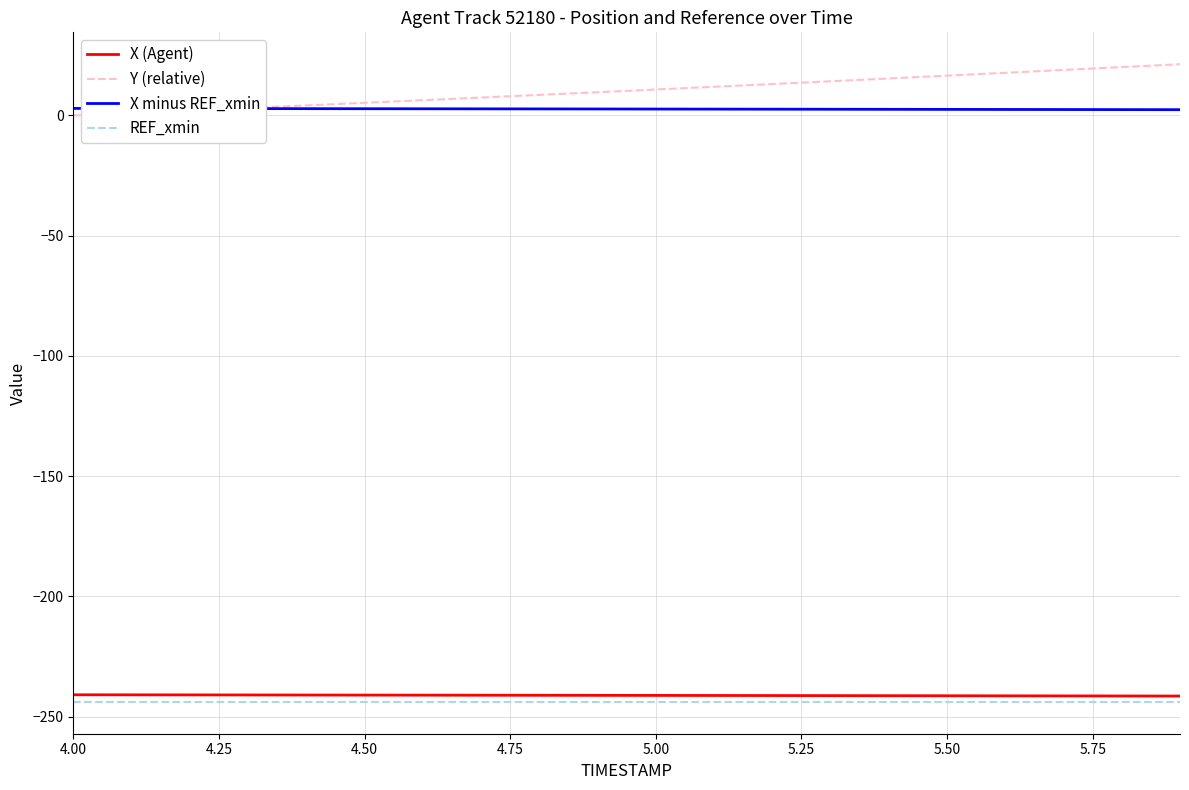

Which series has the largest range (max minus min)?

Y (relative)